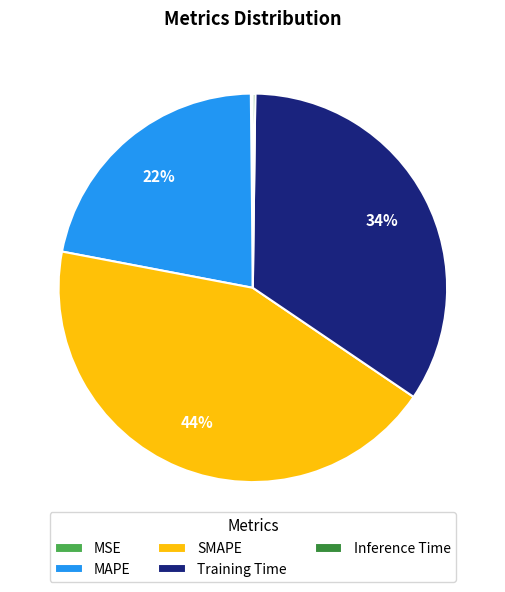

Which slice is the largest?

SMAPE